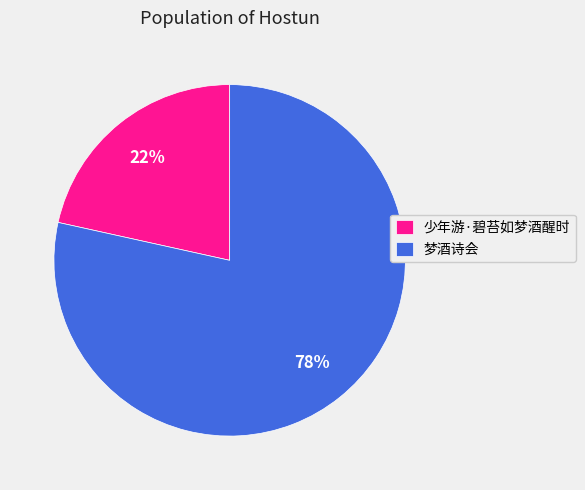

How many slices are in this pie chart?

2